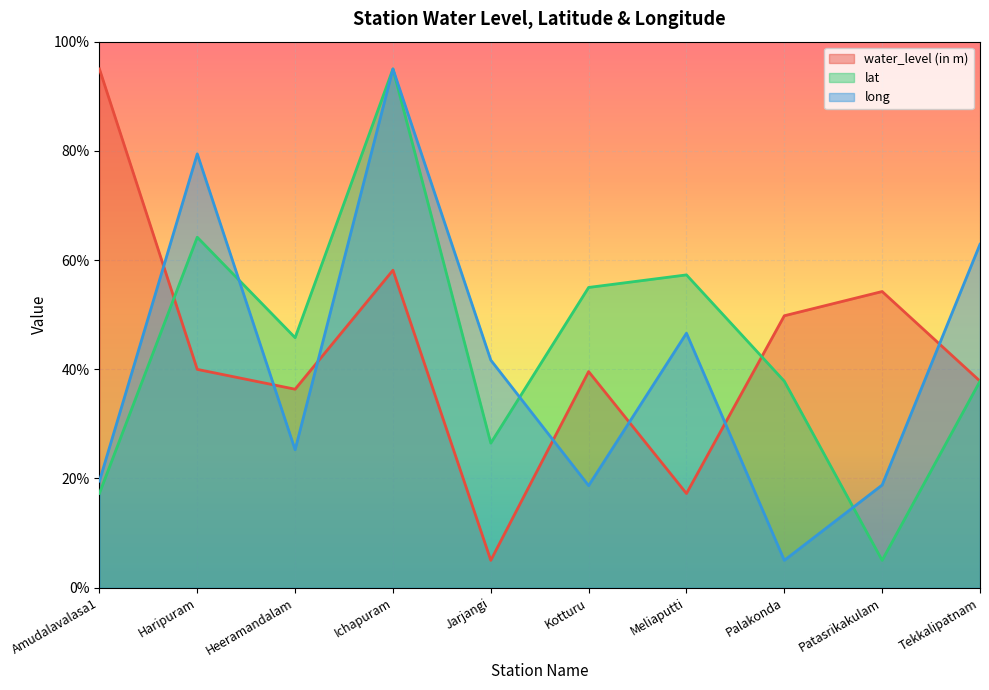

True or false: lat has more than 1 points higher than both neighbors.

True